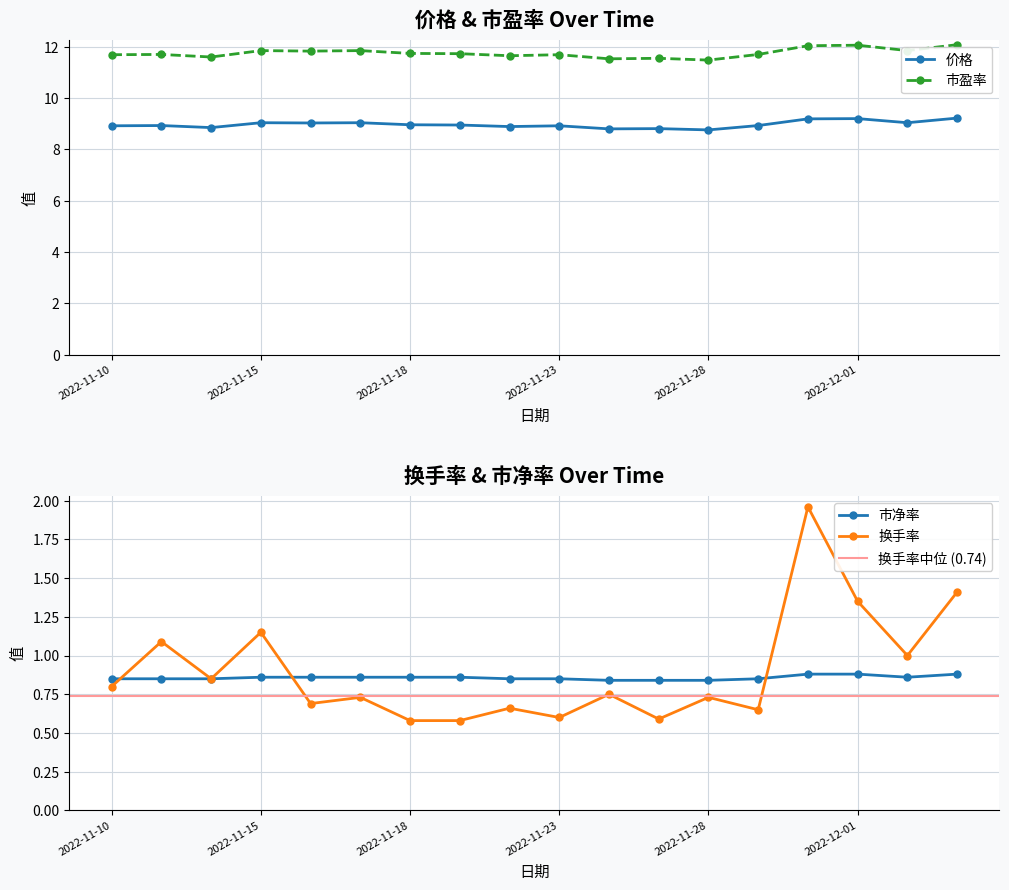

Reading left to right, what are all the values shown in this chart?

价格: 2022-11-10=8.9	2022-11-11=8.9	2022-11-14=8.8	2022-11-15=9.0	2022-11-16=9.0	2022-11-17=9.0	2022-11-18=9.0	2022-11-21=8.9	2022-11-22=8.9	2022-11-23=8.9	2022-11-24=8.8	2022-11-25=8.8	2022-11-28=8.8	2022-11-29=8.9	2022-11-30=9.2	2022-12-01=9.2	2022-12-02=9.0	2022-12-05=9.2
市盈率: 2022-11-10=11.7	2022-11-11=11.7	2022-11-14=11.6	2022-11-15=11.8	2022-11-16=11.8	2022-11-17=11.8	2022-11-18=11.7	2022-11-21=11.7	2022-11-22=11.7	2022-11-23=11.7	2022-11-24=11.5	2022-11-25=11.6	2022-11-28=11.5	2022-11-29=11.7	2022-11-30=12.0	2022-12-01=12.1	2022-12-02=11.8	2022-12-05=12.1
市净率: 2022-11-10=0.8	2022-11-11=0.8	2022-11-14=0.8	2022-11-15=0.9	2022-11-16=0.9	2022-11-17=0.9	2022-11-18=0.9	2022-11-21=0.9	2022-11-22=0.8	2022-11-23=0.8	2022-11-24=0.8	2022-11-25=0.8	2022-11-28=0.8	2022-11-29=0.8	2022-11-30=0.9	2022-12-01=0.9	2022-12-02=0.9	2022-12-05=0.9
换手率: 2022-11-10=0.8	2022-11-11=1.1	2022-11-14=0.8	2022-11-15=1.1	2022-11-16=0.7	2022-11-17=0.7	2022-11-18=0.6	2022-11-21=0.6	2022-11-22=0.7	2022-11-23=0.6	2022-11-24=0.8	2022-11-25=0.6	2022-11-28=0.7	2022-11-29=0.7	2022-11-30=2.0	2022-12-01=1.4	2022-12-02=1.0	2022-12-05=1.4